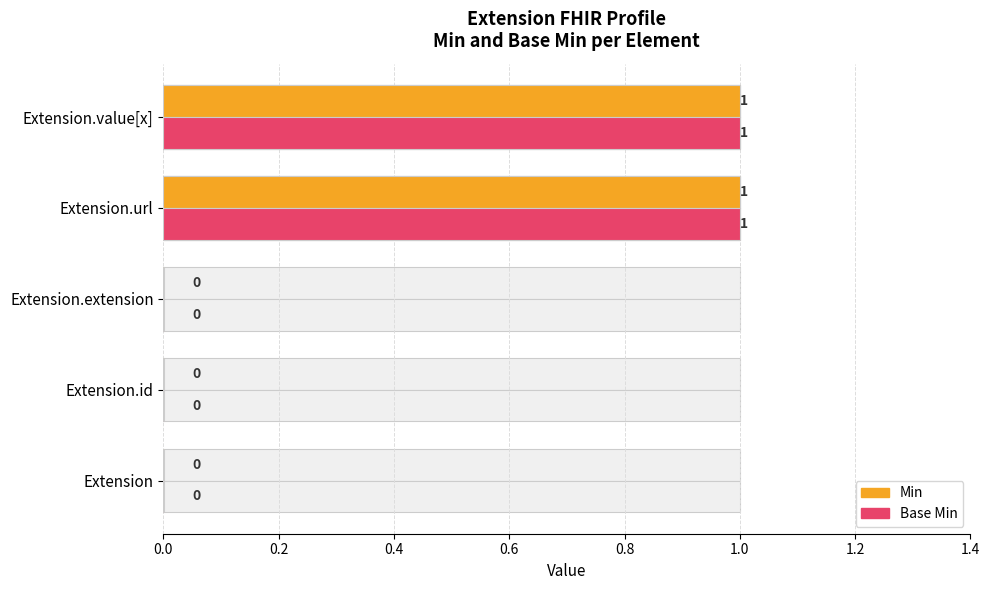

Reading left to right, transcribe all the data shown in this chart.

Min: 0	0	0	1	1
Base Min: 0	0	0	1	1